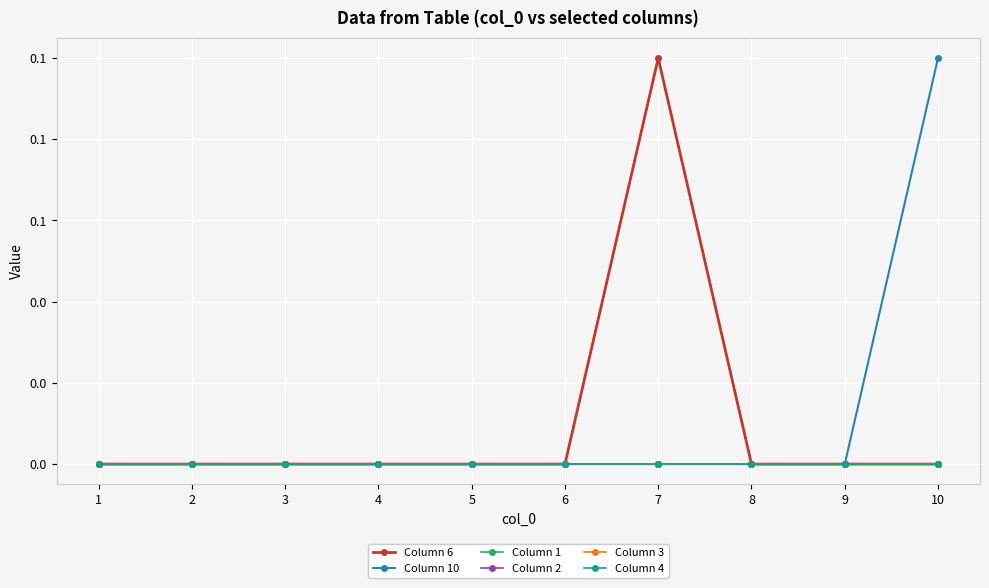

Does the chart have visible grid lines?

Yes